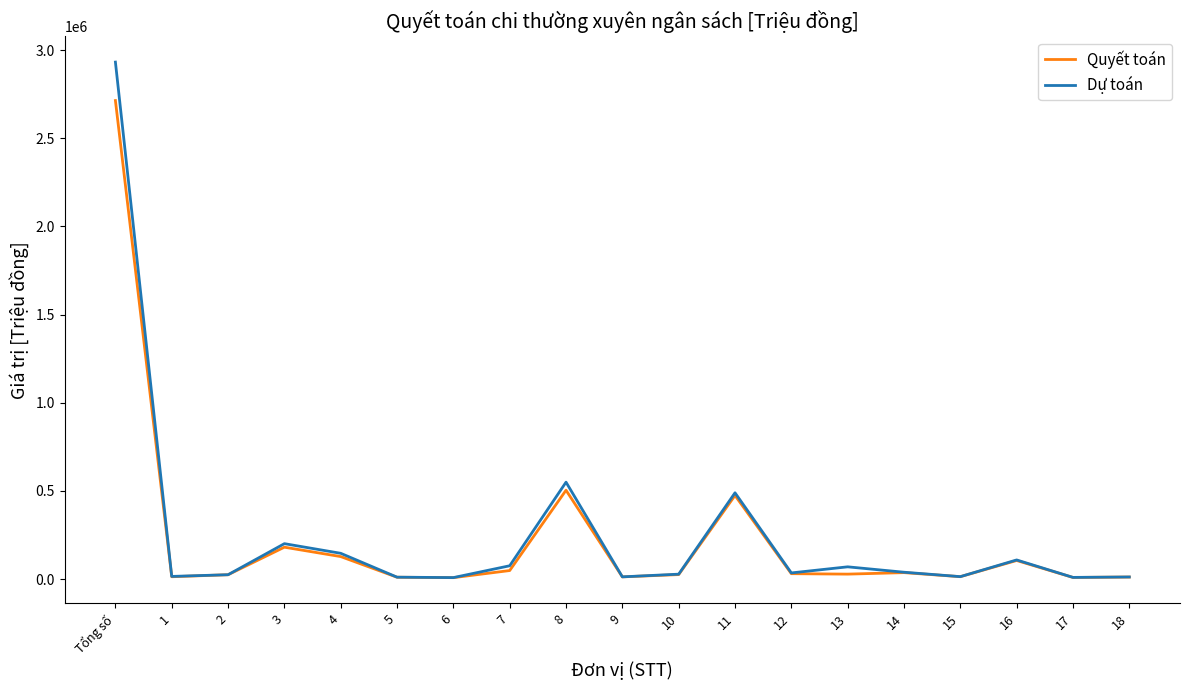

The Quyết toán series shows 26663.7 at 4. True or false?

False